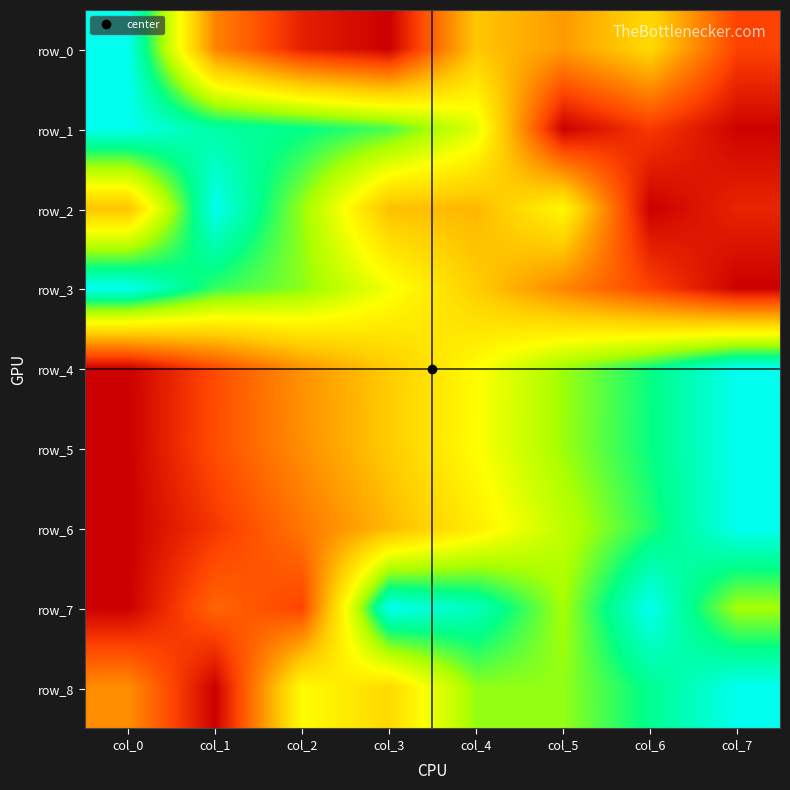

What is the difference between the highest and lowest values at col_6?

1.0